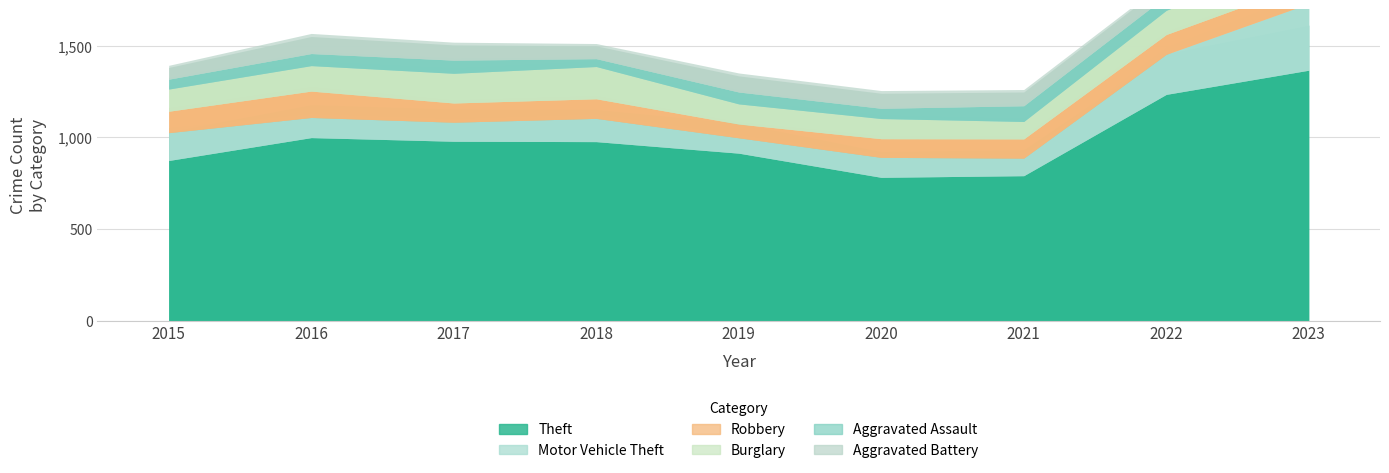

Reading left to right, list all the values displayed in this chart.

Theft: 874	999	979	977	914	782	791	1235	1367
Motor Vehicle Theft: 152	110	104	127	84	109	96	219	364
Robbery: 117	144	105	107	75	102	105	108	114
Burglary: 121	139	162	176	110	110	95	132	159
Aggravated Assault: 54	66	72	43	65	56	86	78	110
Aggravated Battery: 64	93	83	70	88	82	75	71	101